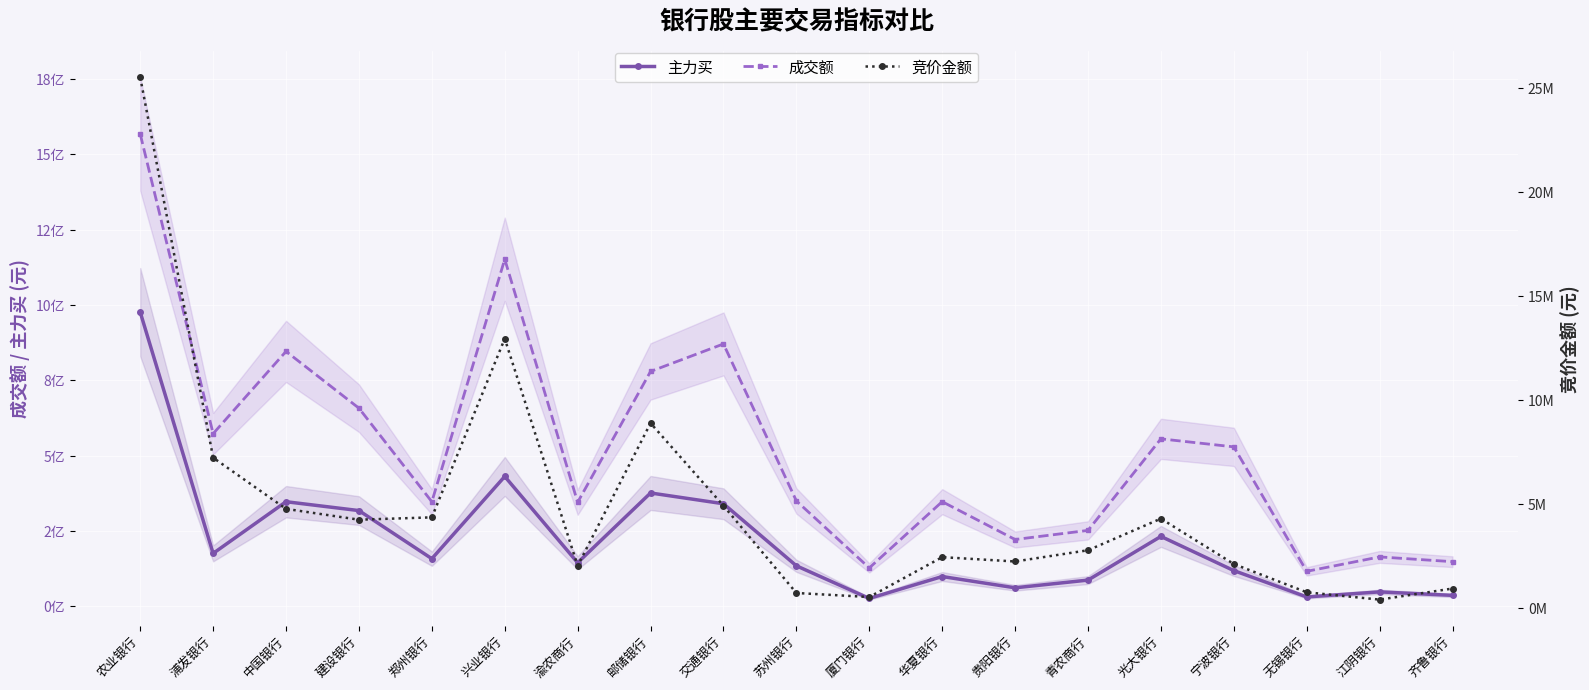

Between 光大银行 and 兴业银行, which is larger?

兴业银行